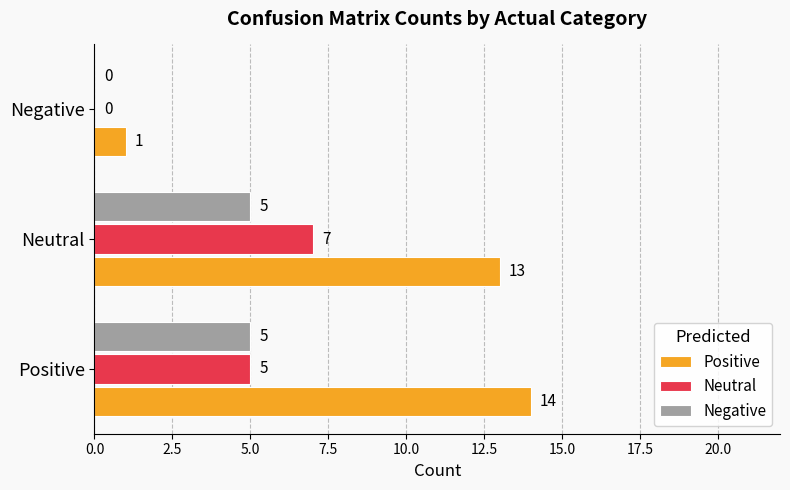

Which series has the largest total across all categories?

Positive